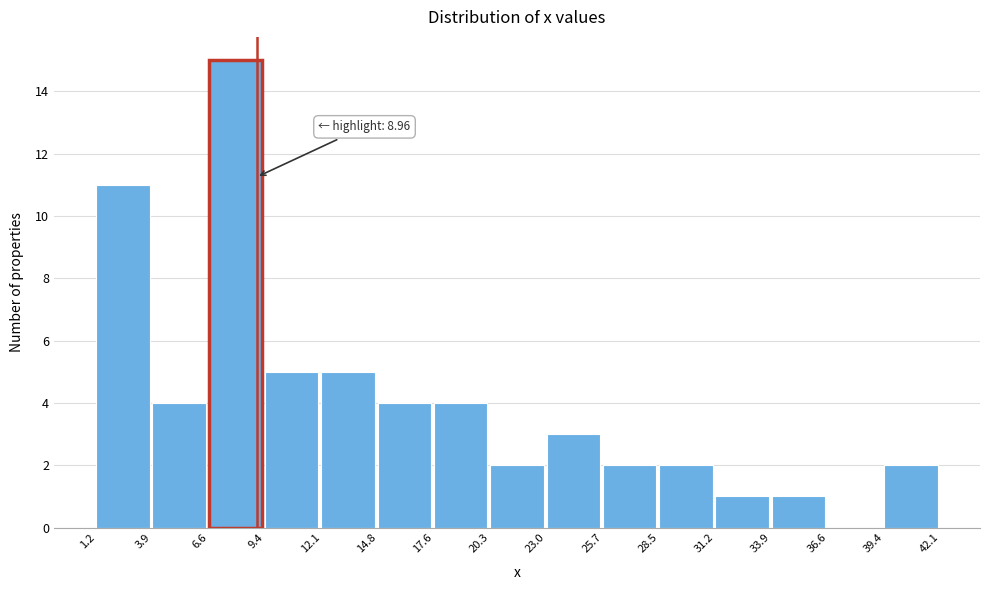

Which range on the x-axis has the tallest bar?

6.6 to 9.4